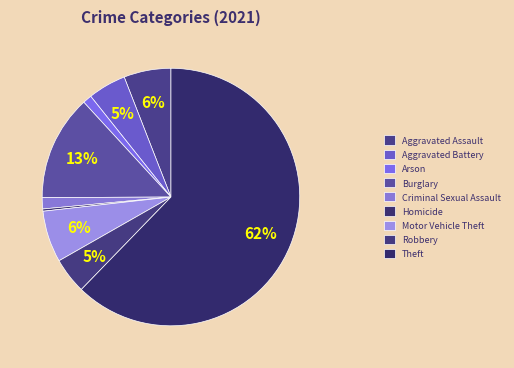

Is there a majority slice in this chart?

Yes